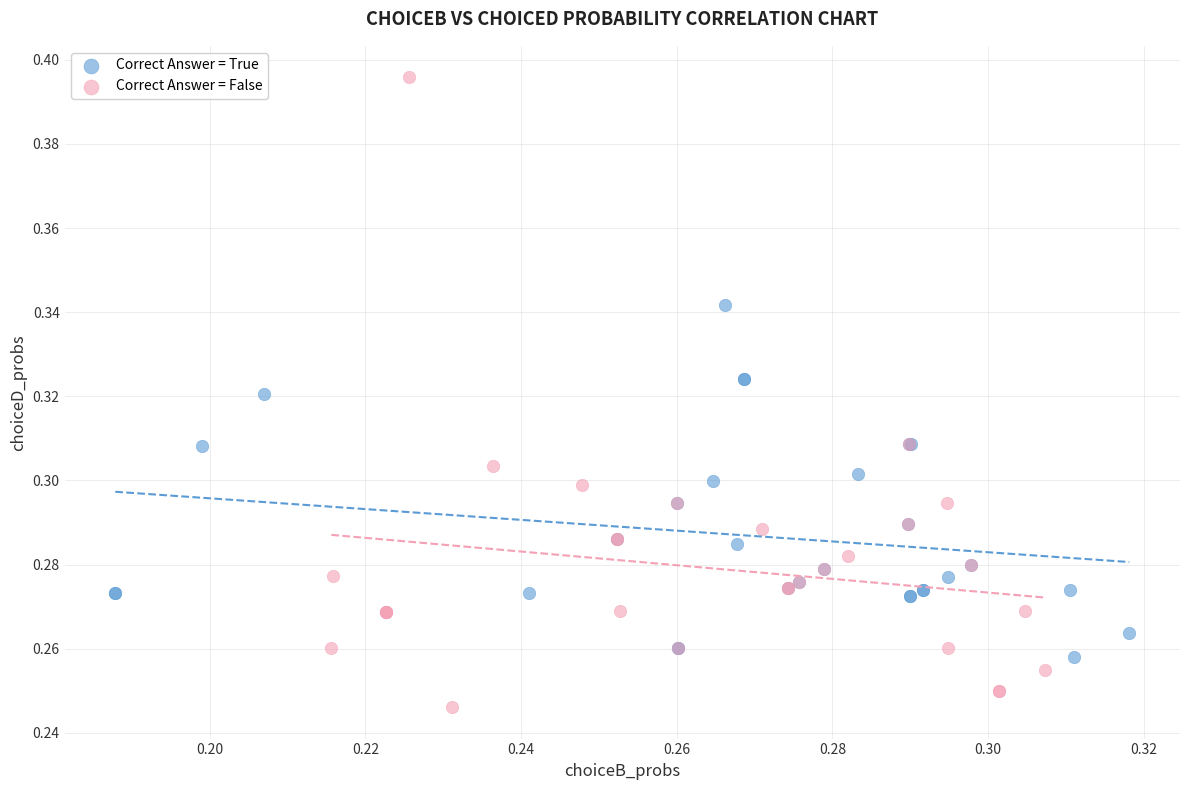

What are all the series names shown in the legend?

Correct Answer = True, Correct Answer = False